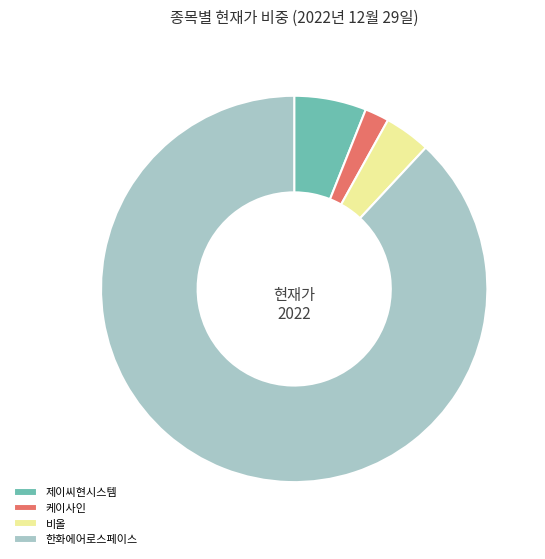

Rank the categories by value from highest to lowest.

한화에어로스페이스, 제이씨현시스템, 비올, 케이사인